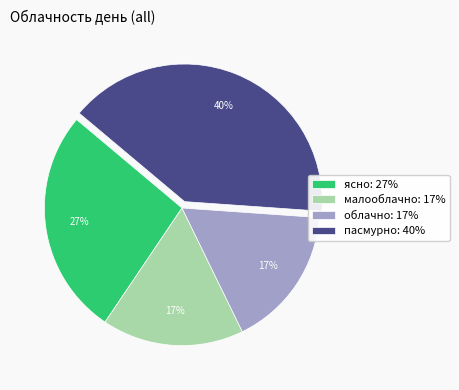

Does ясно account for over 50% of the chart?

No